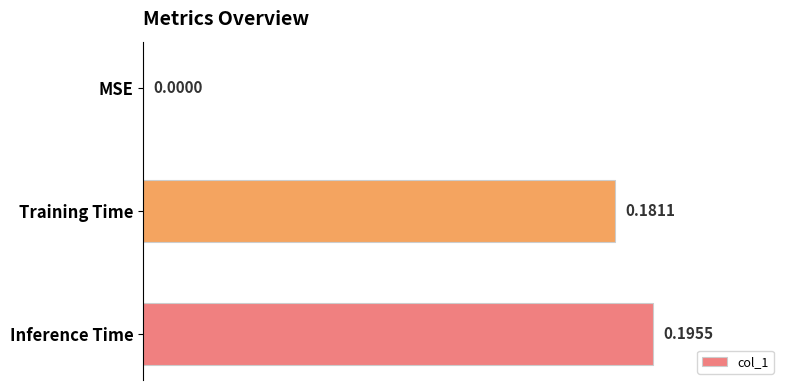

Count the number of data series in this chart.

1